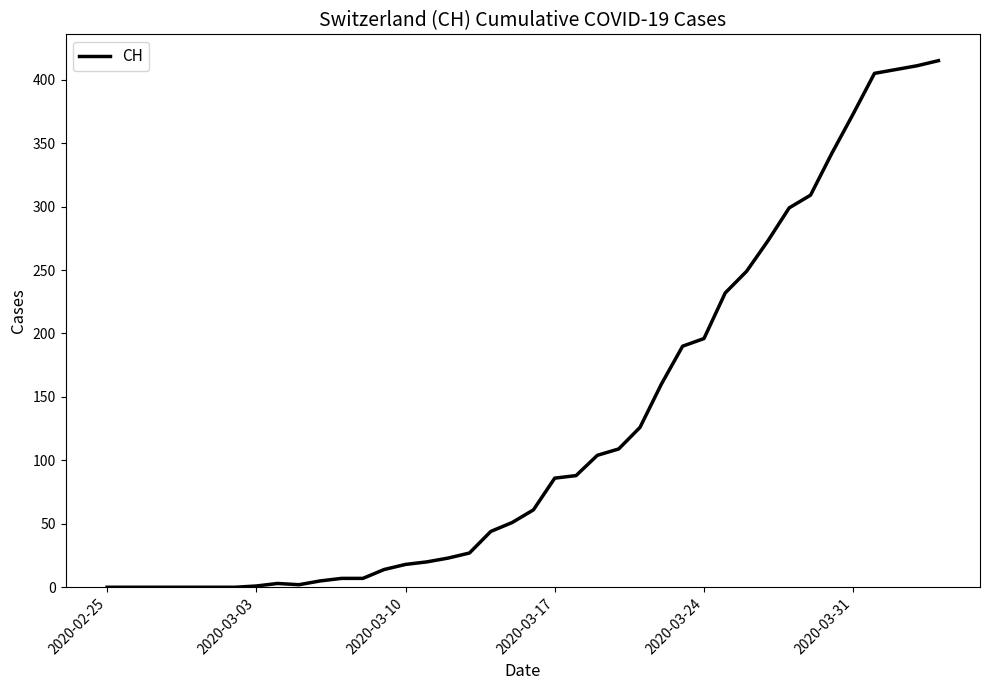

What is the maximum value shown in the chart?

415